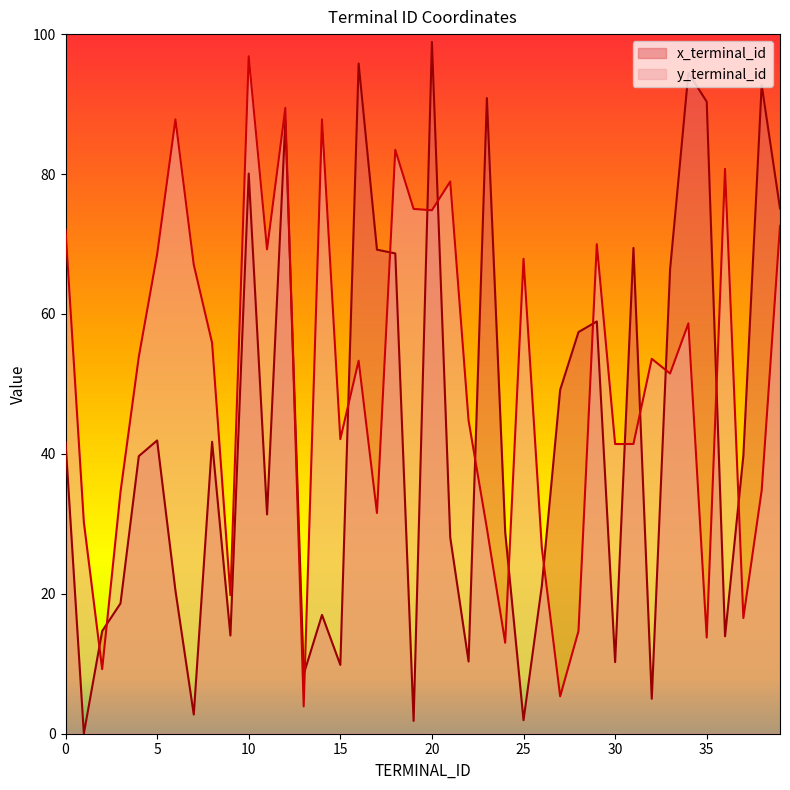

At which category does y_terminal_id reach its first local peak?

6